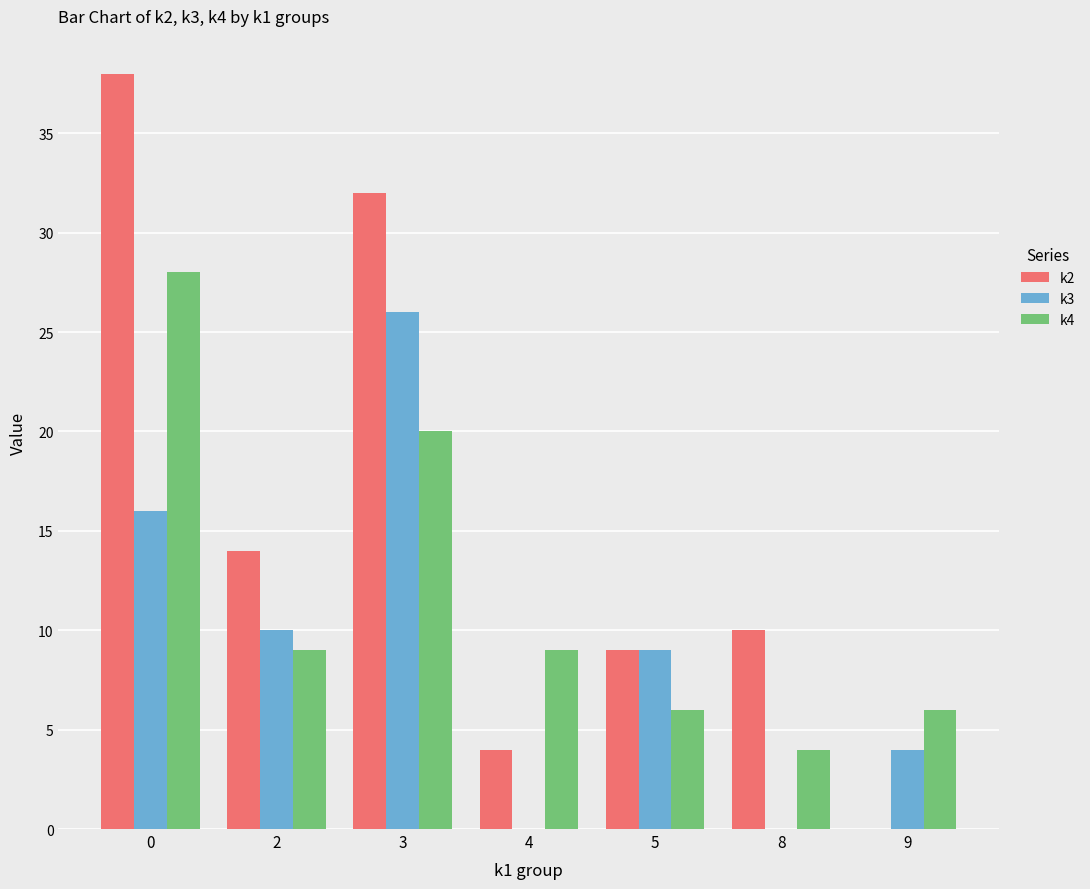

What is the sum of all k3 values?

65